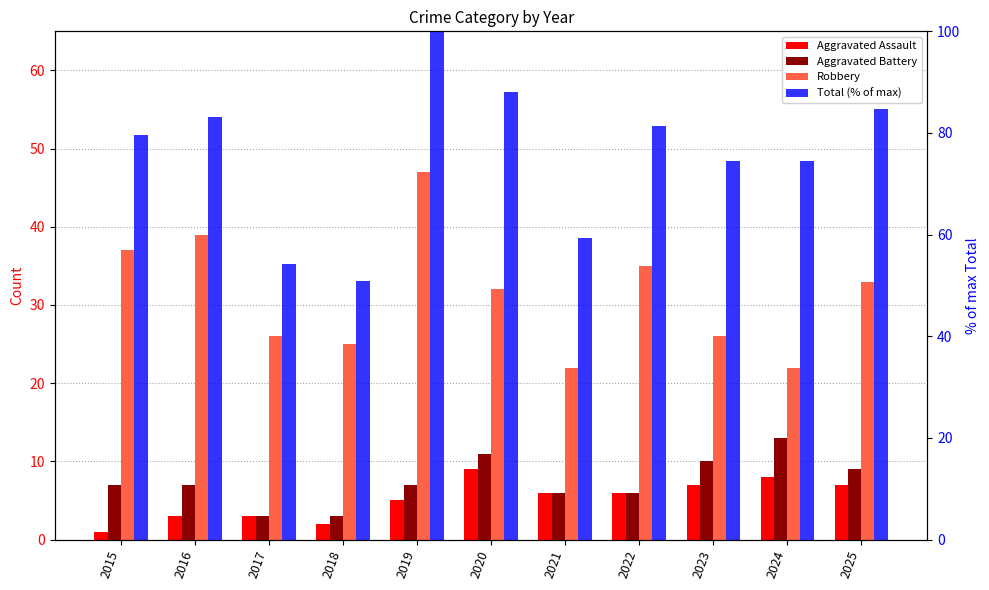

Which series has the largest total across all categories?

Total (% of max)